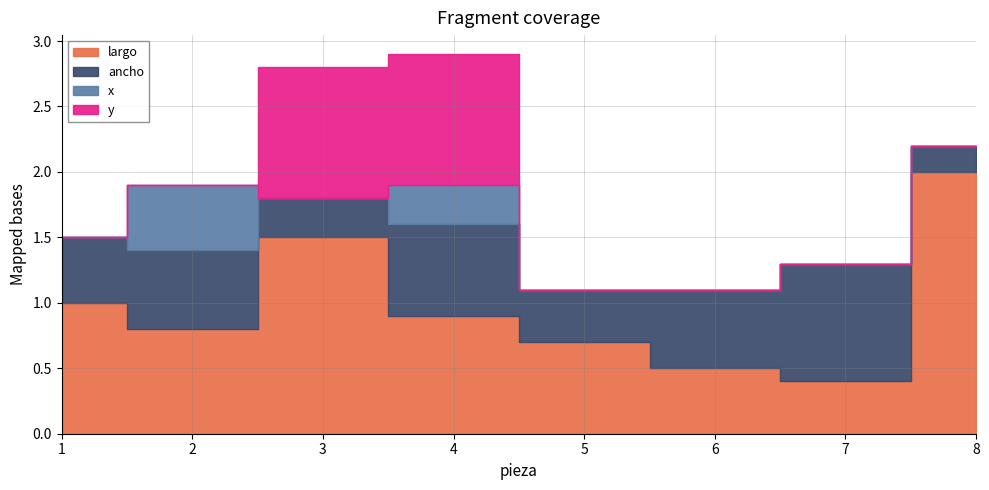

Where is the first local maximum for x?

2